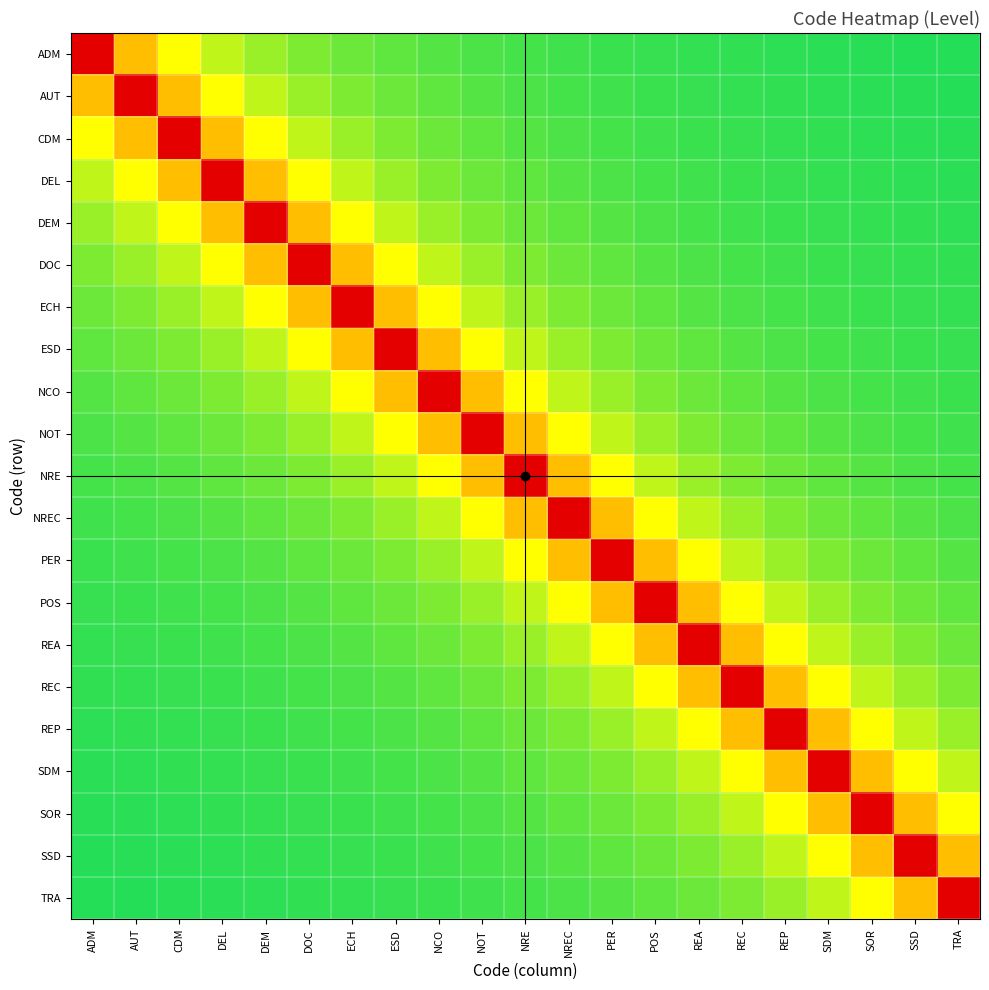

At how many categories does at least one series exceed 0?

21